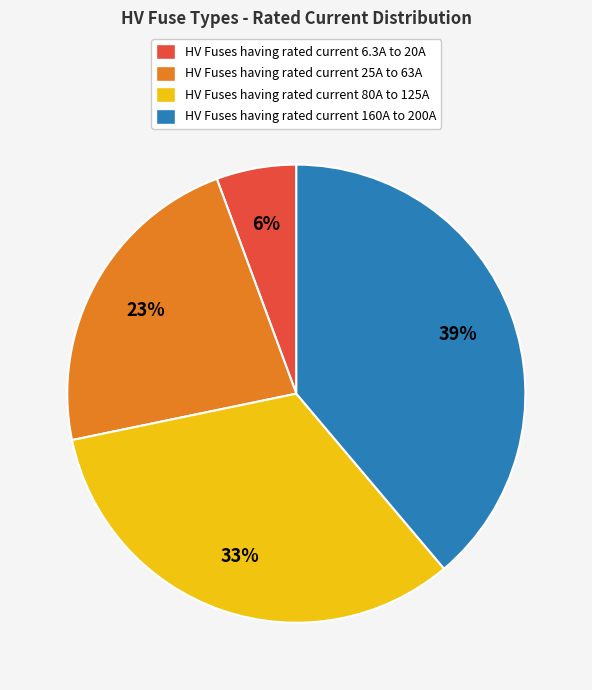

What percentage is the HV Fuses having rated current 80A to 125A slice, to the nearest percent?

33%